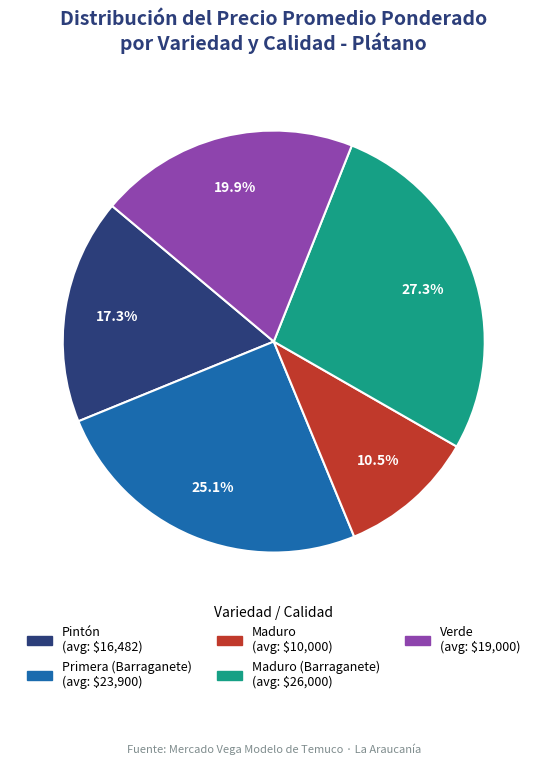

Is there any slice that represents more than half of the pie?

No